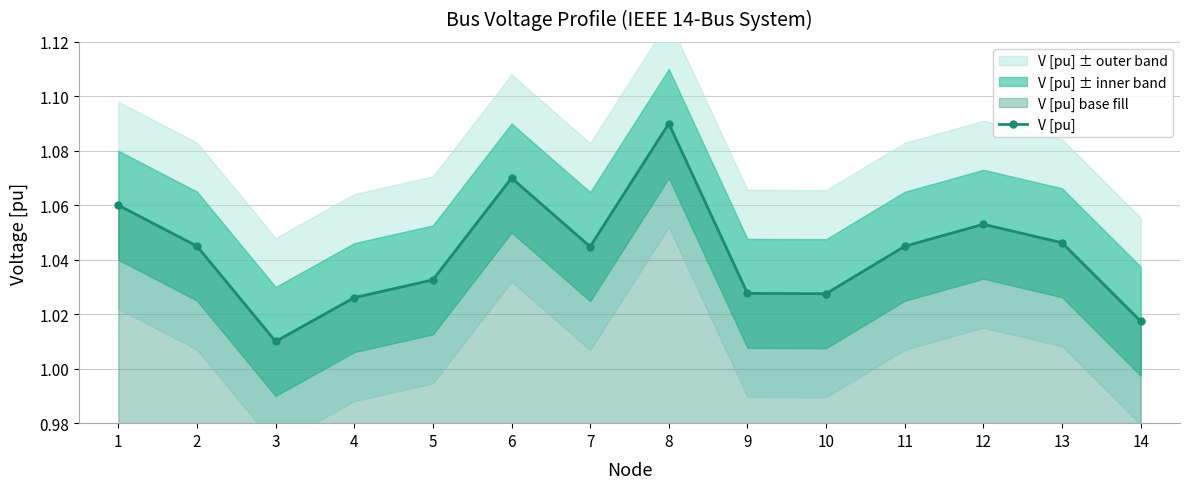

What is the change in value from 3 to 6?

+0.1